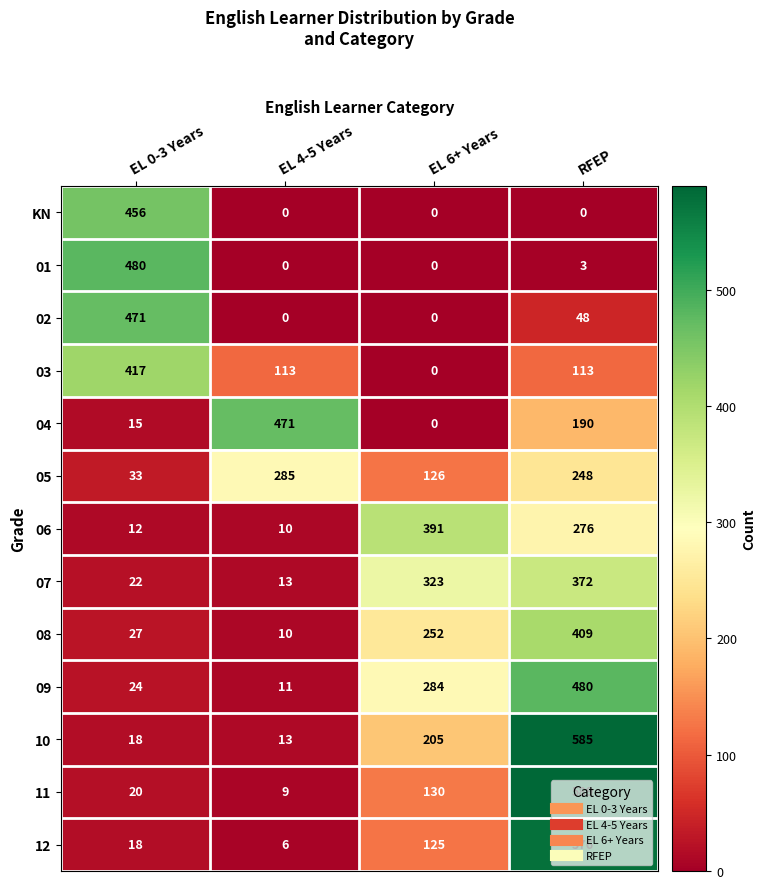

Which label corresponds to the largest value in the chart?

RFEP